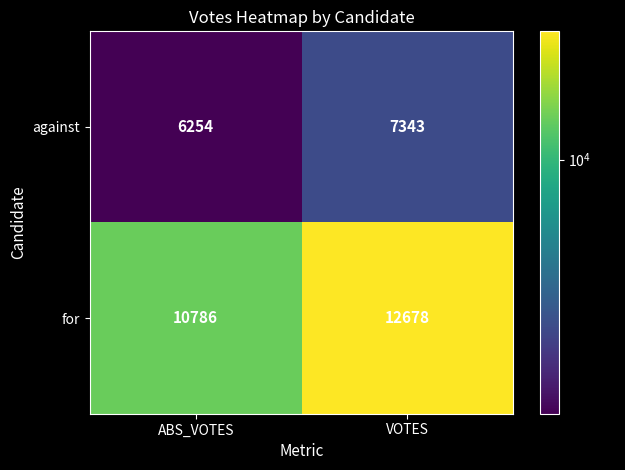

Count the number of categories in the chart.

2